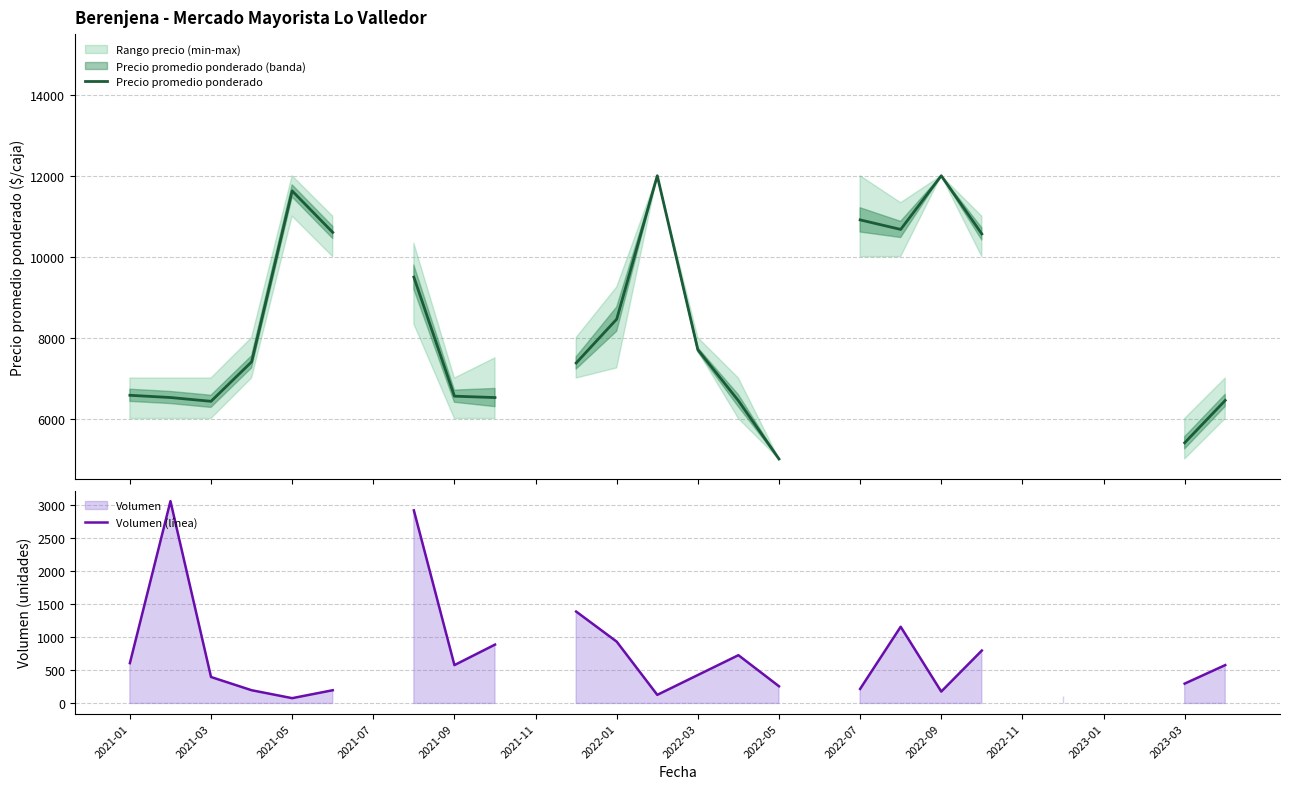

List the series in order of their overall mean, highest first.

Precio promedio ponderado, Volumen (línea)